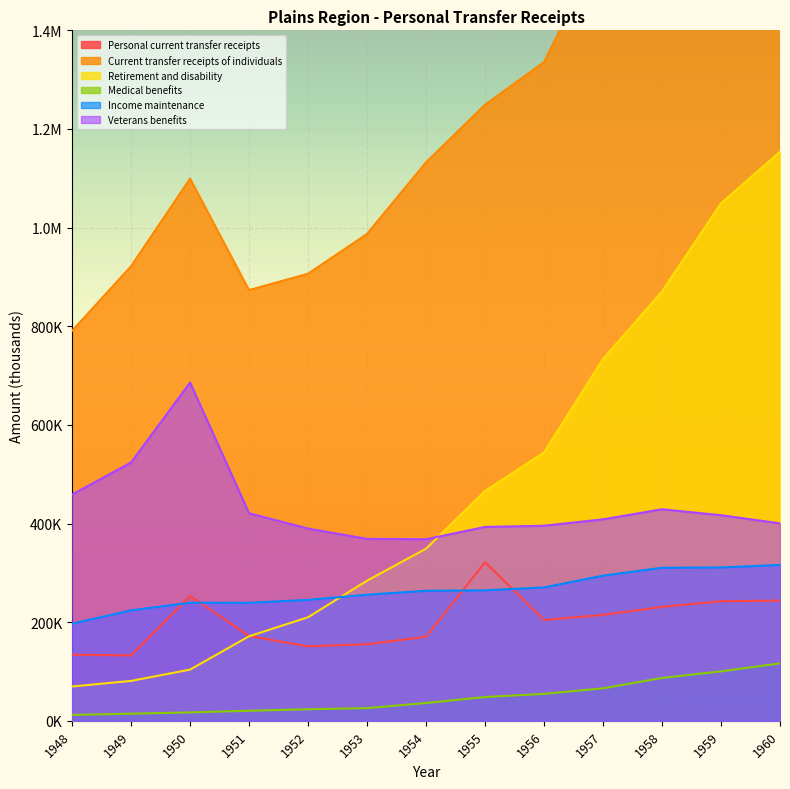

What is the maximum value for Retirement and disability?

1153846